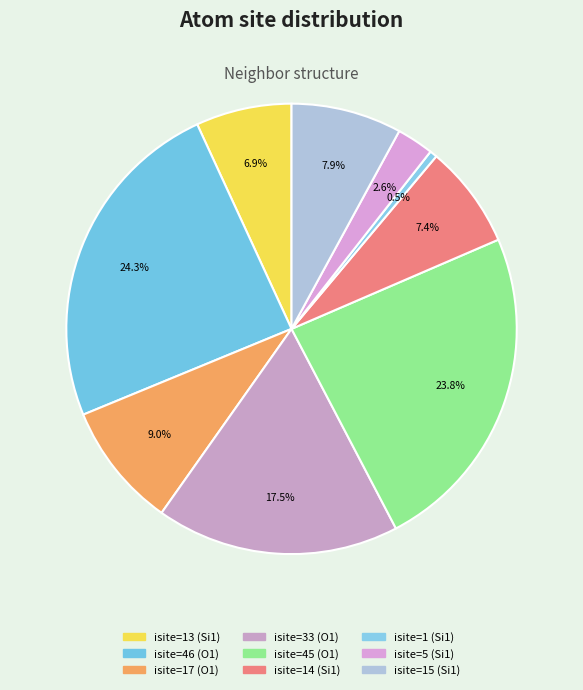

How many segments does this pie chart have?

9